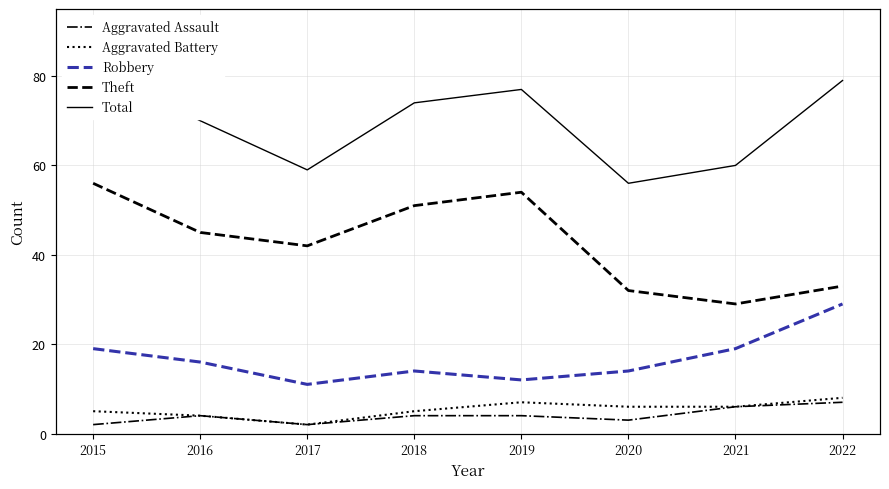

What is the approximate value of Total at 2015?

82